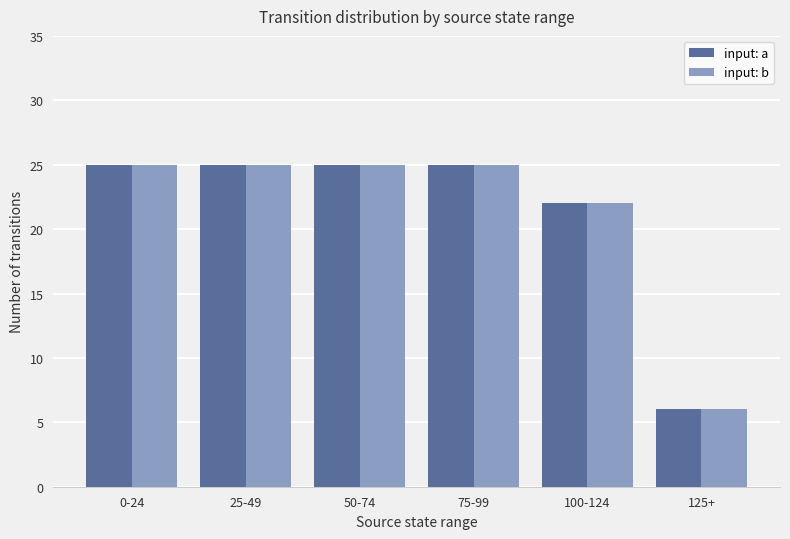

The value of input: a at 75-99 is 25. True or false?

True